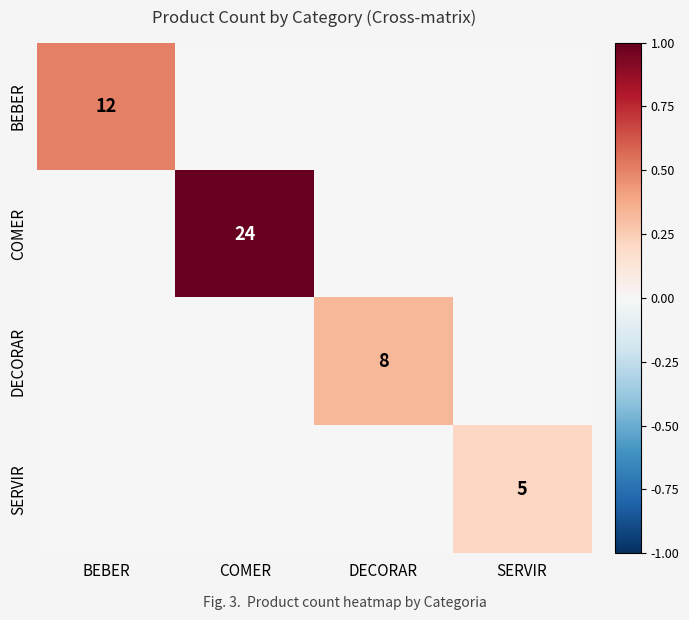

Is it true that BEBER equals 12 at BEBER?

True